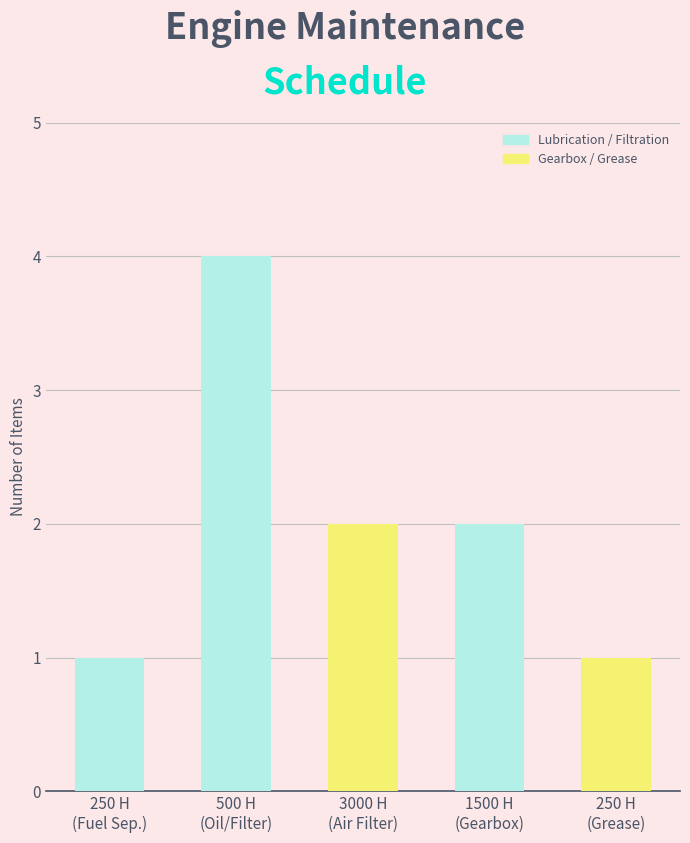

What is the label of the 5th bar from the left?

250 H
(Grease)